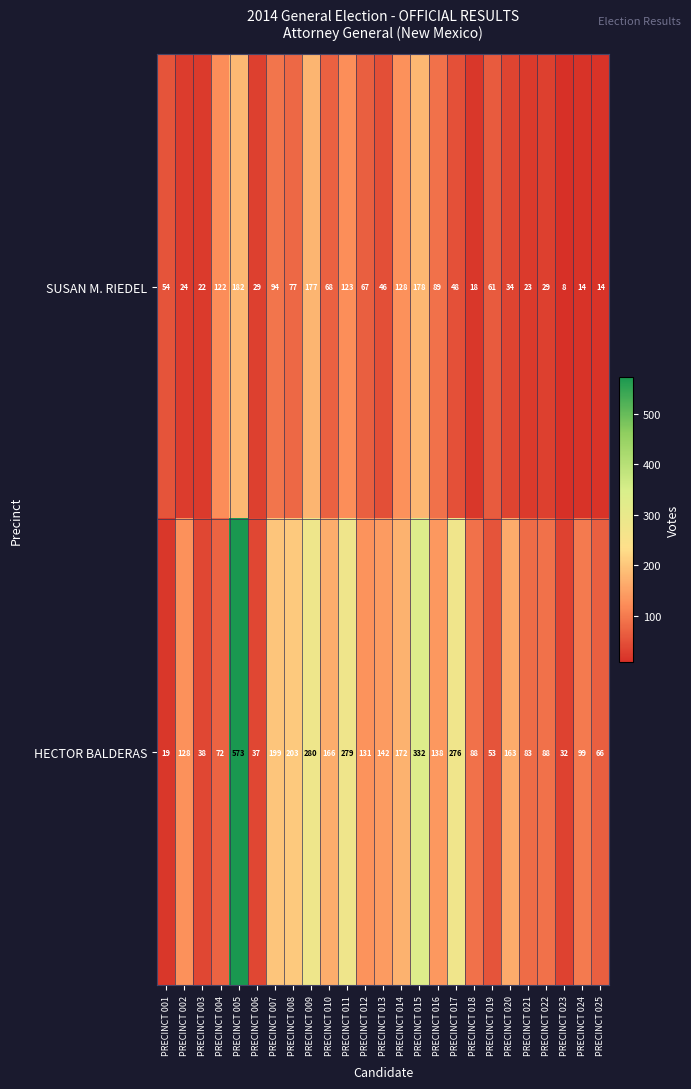

Where is SUSAN M. RIEDEL nearest to the value 95?

PRECINCT 007